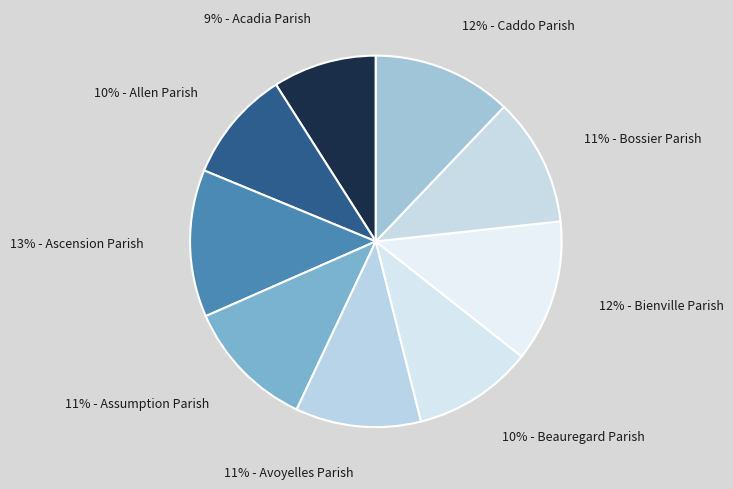

To the nearest percent, what is the average slice percentage?

11%